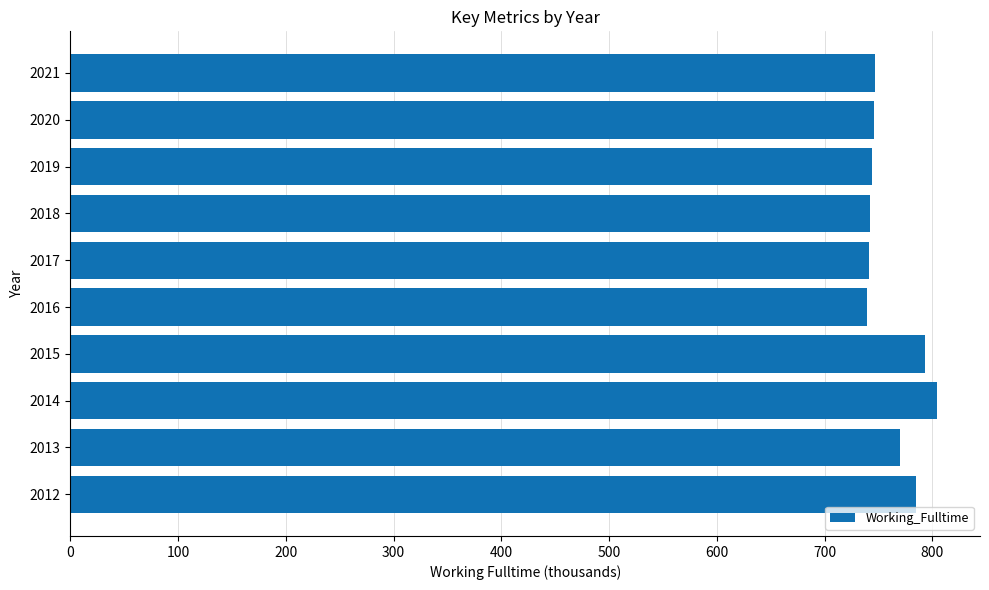

What is the approximate value at 2015?

793